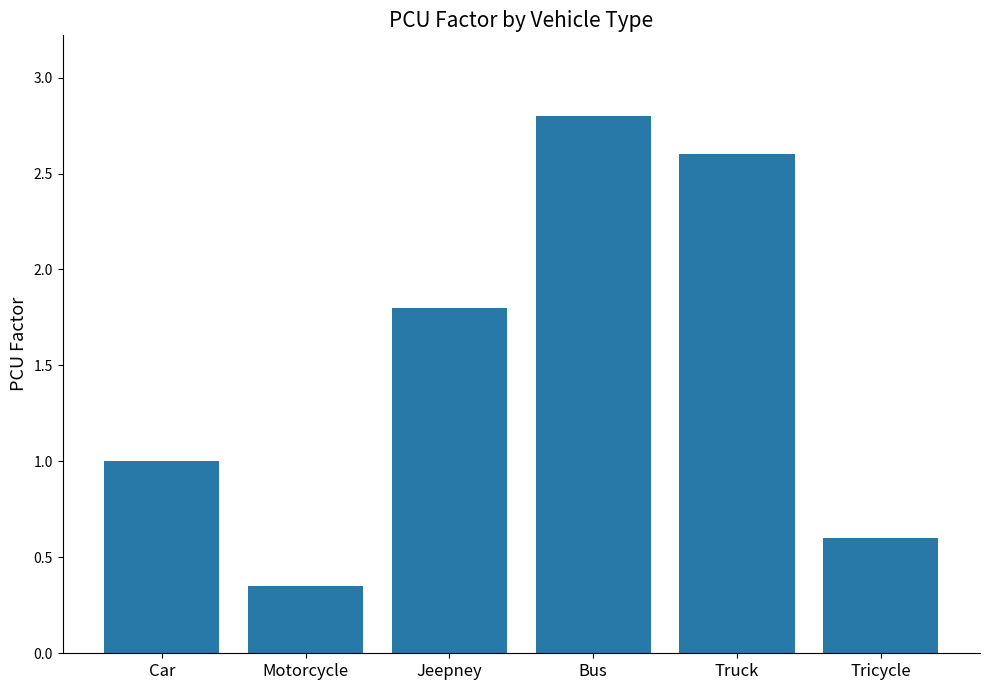

Which label corresponds to the smallest value in the chart?

Motorcycle